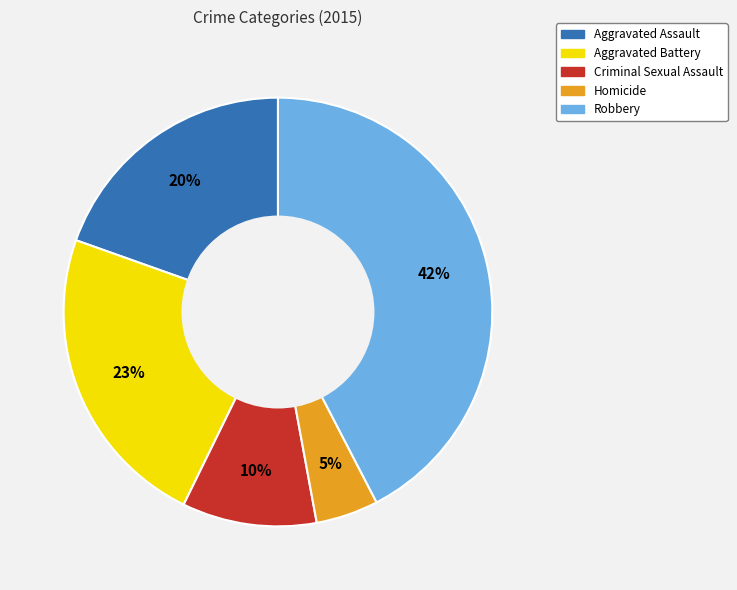

Between Aggravated Assault and Robbery, which is larger?

Robbery